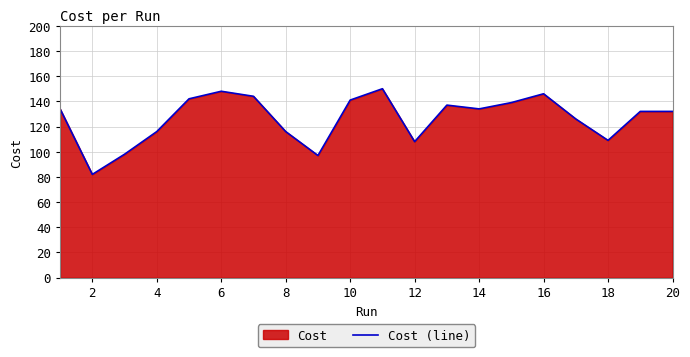

What is the difference between the maximum and minimum values?

68